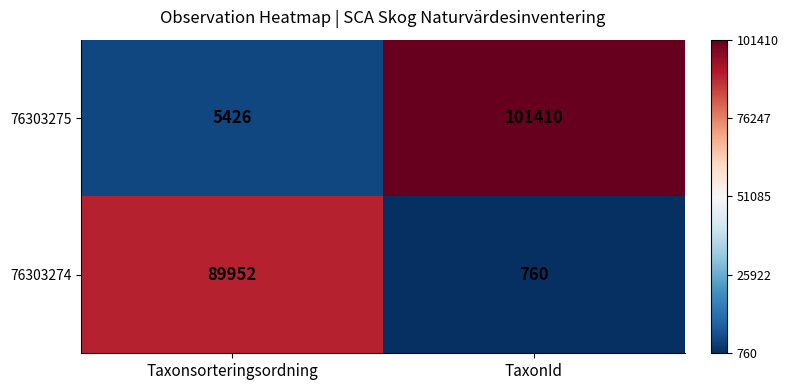

Reading left to right, list all the values displayed in this chart.

76303275: Taxonsorteringsordning=5426	TaxonId=101410
76303274: Taxonsorteringsordning=89952	TaxonId=760